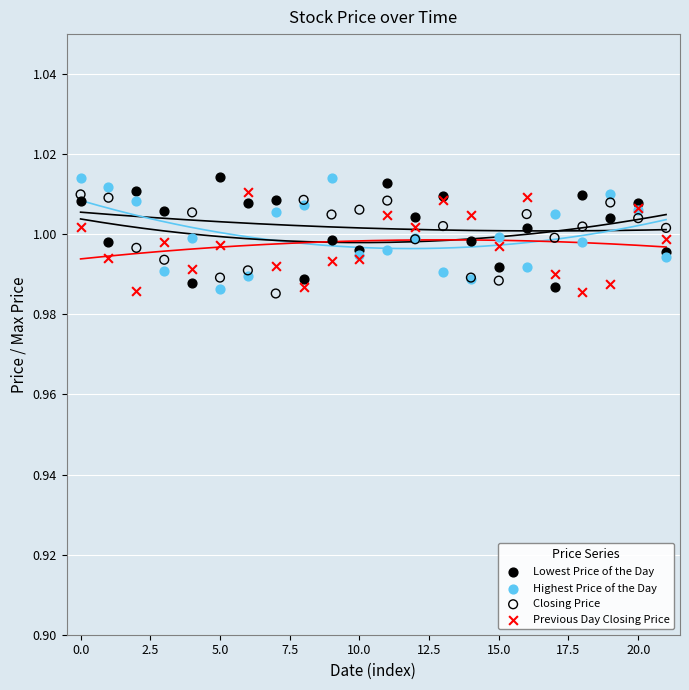

What are all the series names shown in the legend?

Lowest Price of the Day, Highest Price of the Day, Closing Price, Previous Day Closing Price